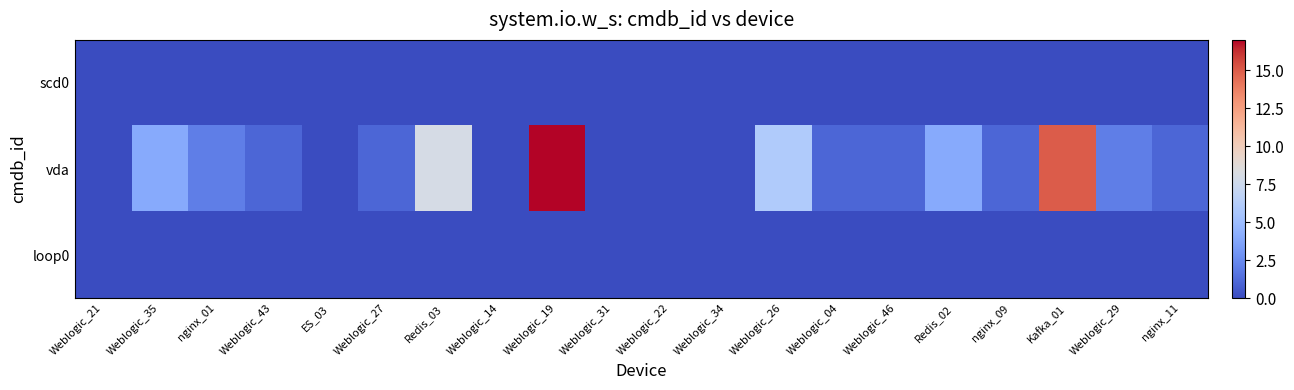

Reading left to right, transcribe all the data shown in this chart.

scd0: Weblogic_21=0	Weblogic_35=0	nginx_01=0	Weblogic_43=0	ES_03=0	Weblogic_27=0	Redis_03=0	Weblogic_14=0	Weblogic_19=0	Weblogic_31=0	Weblogic_22=0	Weblogic_34=0	Weblogic_26=0	Weblogic_04=0	Weblogic_46=0	Redis_02=0	nginx_09=0	Kafka_01=0	Weblogic_29=0	nginx_11=0
vda: Weblogic_21=0	Weblogic_35=4	nginx_01=2	Weblogic_43=1	ES_03=0	Weblogic_27=1	Redis_03=8	Weblogic_14=0	Weblogic_19=17	Weblogic_31=0	Weblogic_22=0	Weblogic_34=0	Weblogic_26=6	Weblogic_04=1	Weblogic_46=1	Redis_02=4	nginx_09=1	Kafka_01=15	Weblogic_29=2	nginx_11=1
loop0: Weblogic_21=0	Weblogic_35=0	nginx_01=0	Weblogic_43=0	ES_03=0	Weblogic_27=0	Redis_03=0	Weblogic_14=0	Weblogic_19=0	Weblogic_31=0	Weblogic_22=0	Weblogic_34=0	Weblogic_26=0	Weblogic_04=0	Weblogic_46=0	Redis_02=0	nginx_09=0	Kafka_01=0	Weblogic_29=0	nginx_11=0